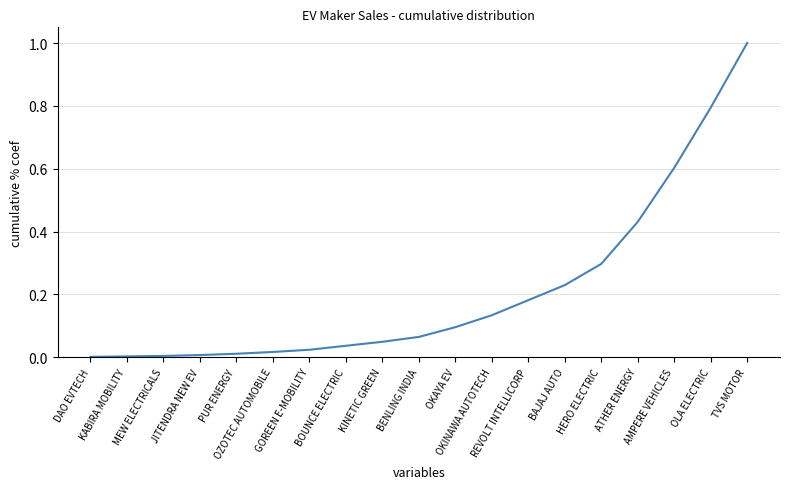

Which label corresponds to the largest value in the chart?

TVS MOTOR